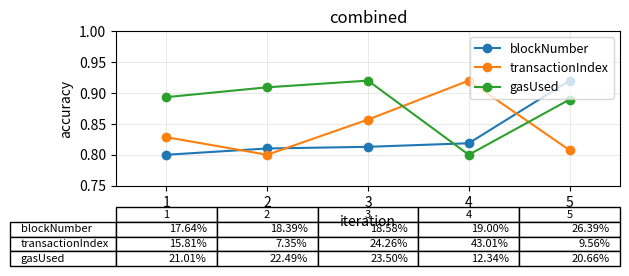

At which category does gasUsed reach its first local valley?

4